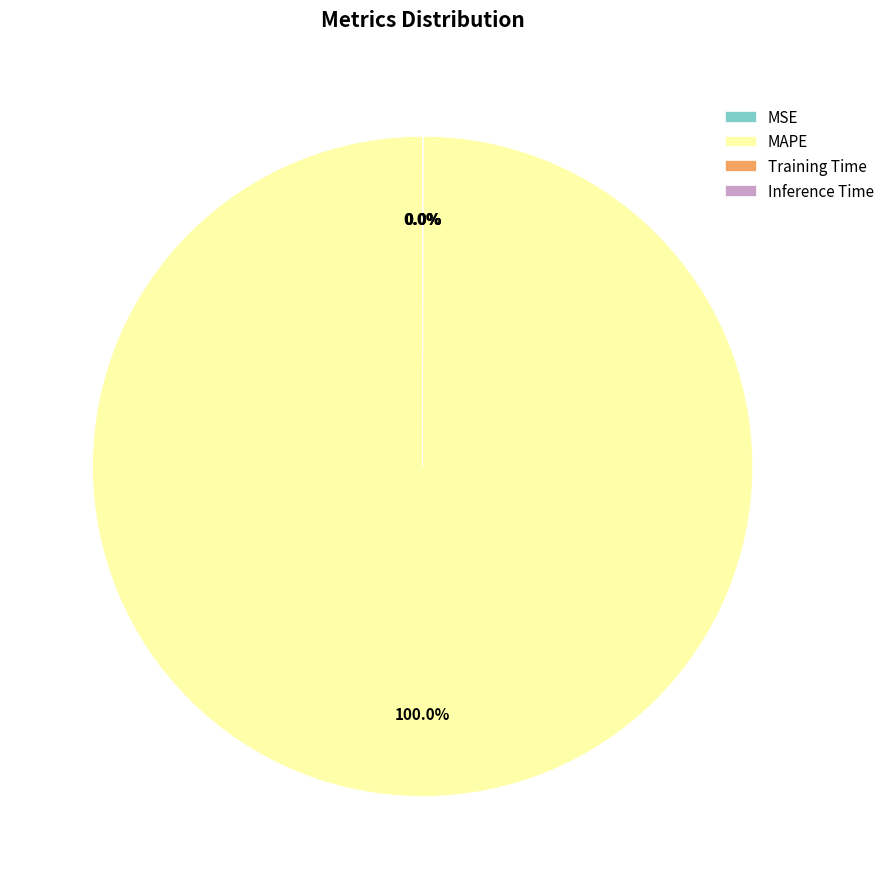

Which slice is the largest?

MAPE